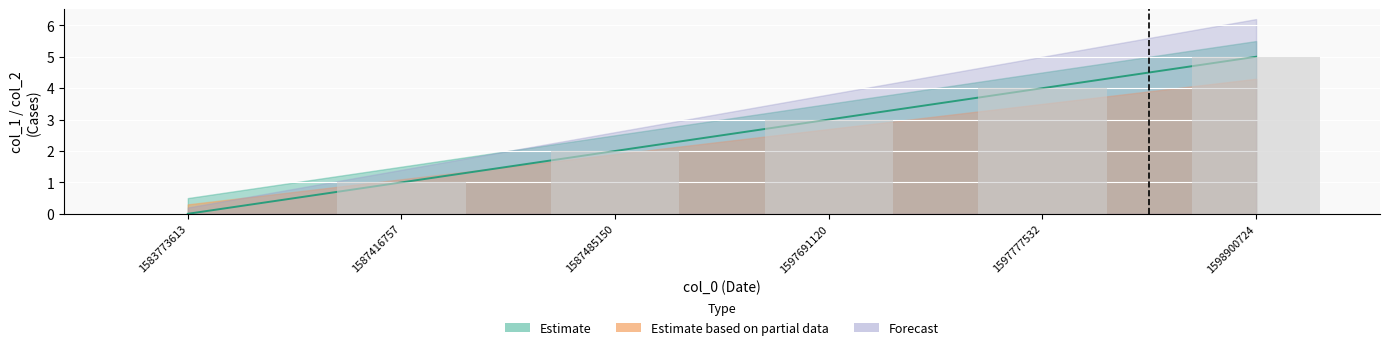

Reading left to right, transcribe all the data shown in this chart.

0	1	2	3	4	5